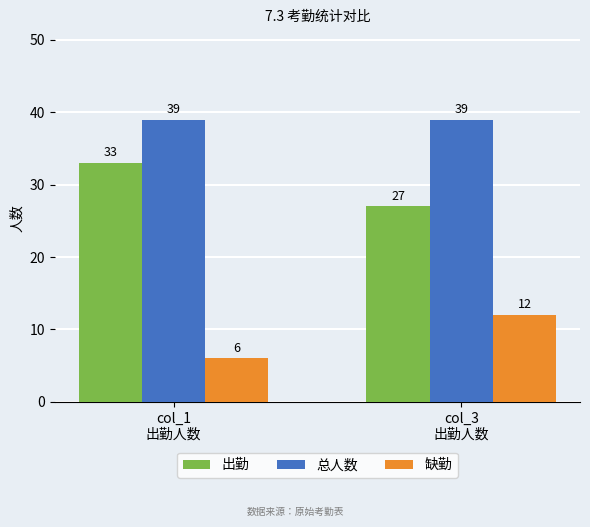

How many bars are there in total?

6